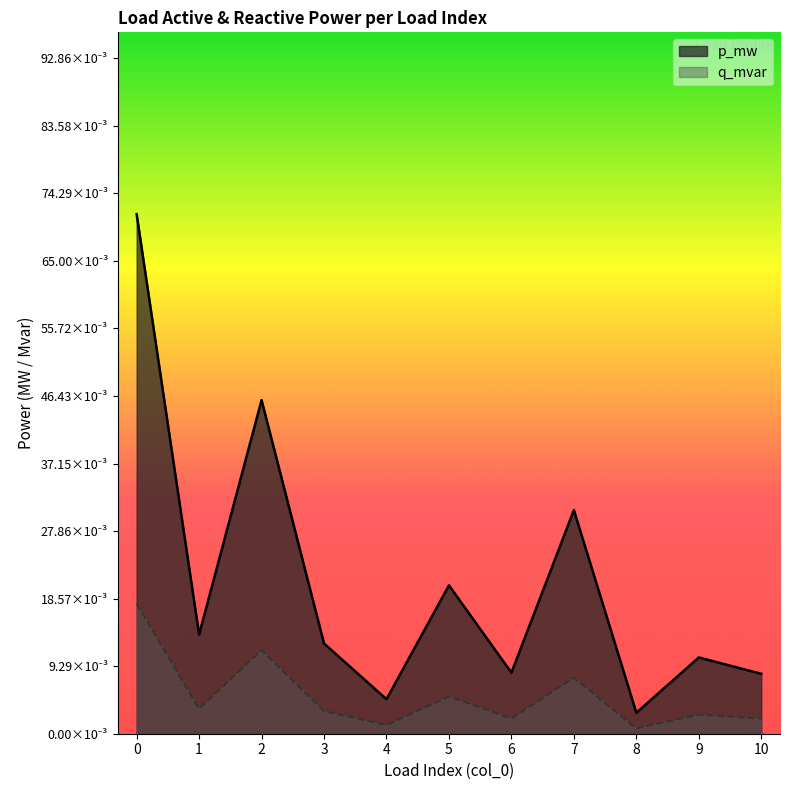

True or false: p_mw and q_mvar cross at least once.

False